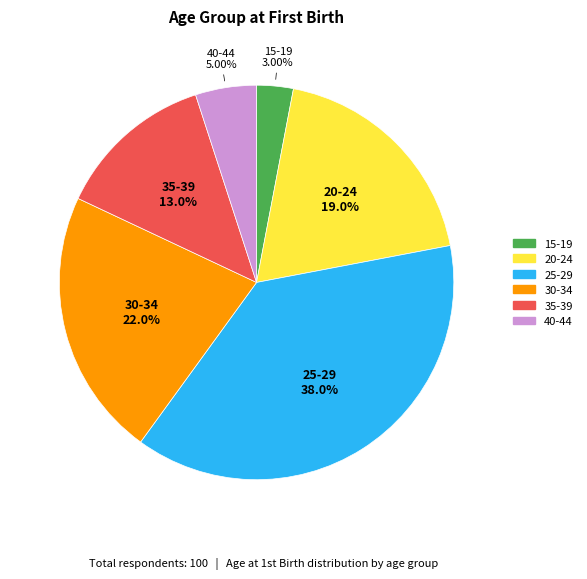

Which has a higher value, 25-29 or 35-39?

25-29